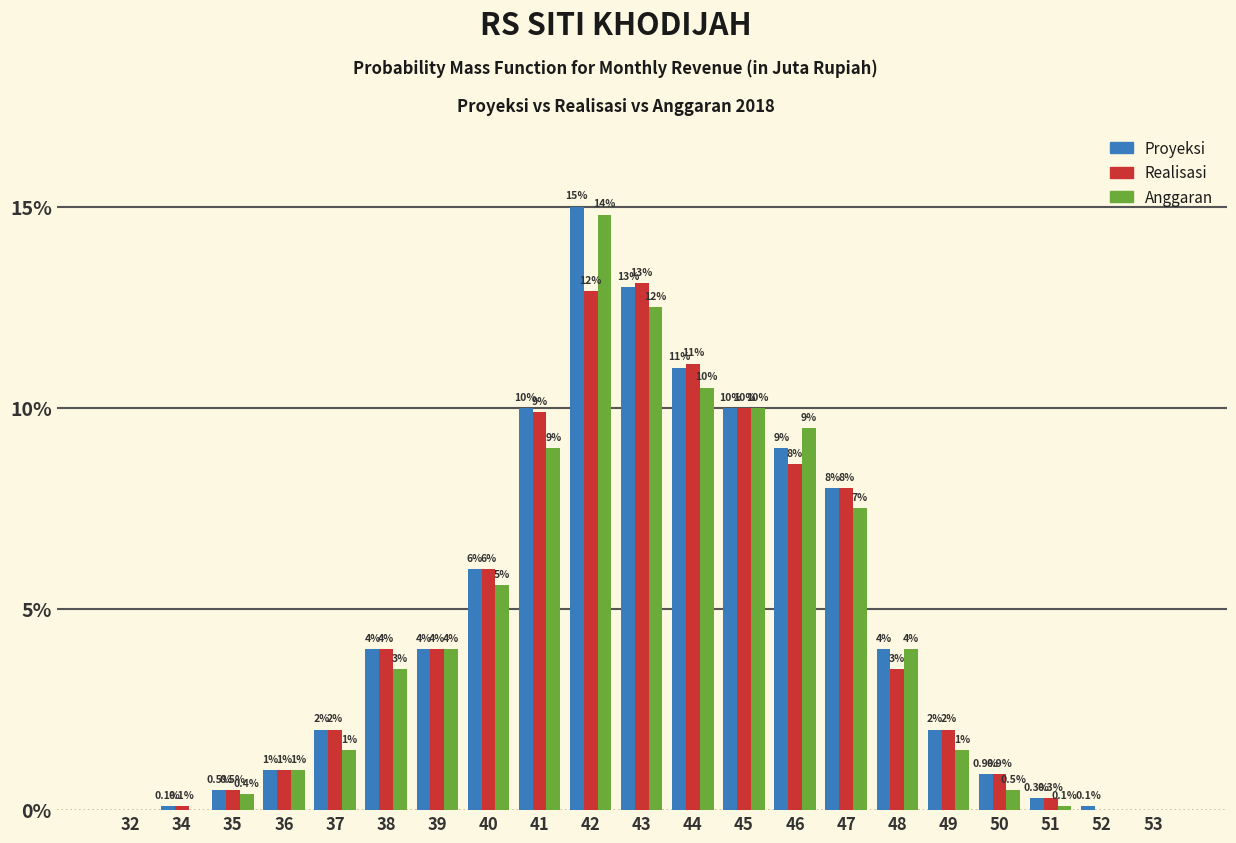

Reading left to right, transcribe all the data shown in this chart.

Proyeksi: 32=0.0	34=0.1	35=0.5	36=1.0	37=2.0	38=4.0	39=4.0	40=6.0	41=10.0	42=15.0	43=13.0	44=11.0	45=10.0	46=9.0	47=8.0	48=4.0	49=2.0	50=0.9	51=0.3	52=0.1	53=0.0
Realisasi: 32=0.0	34=0.1	35=0.5	36=1.0	37=2.0	38=4.0	39=4.0	40=6.0	41=9.9	42=12.9	43=13.1	44=11.1	45=10.0	46=8.6	47=8.0	48=3.5	49=2.0	50=0.9	51=0.3	52=0.0	53=0.0
Anggaran: 32=0.0	34=0.0	35=0.4	36=1.0	37=1.5	38=3.5	39=4.0	40=5.6	41=9.0	42=14.8	43=12.5	44=10.5	45=10.0	46=9.5	47=7.5	48=4.0	49=1.5	50=0.5	51=0.1	52=0.0	53=0.0